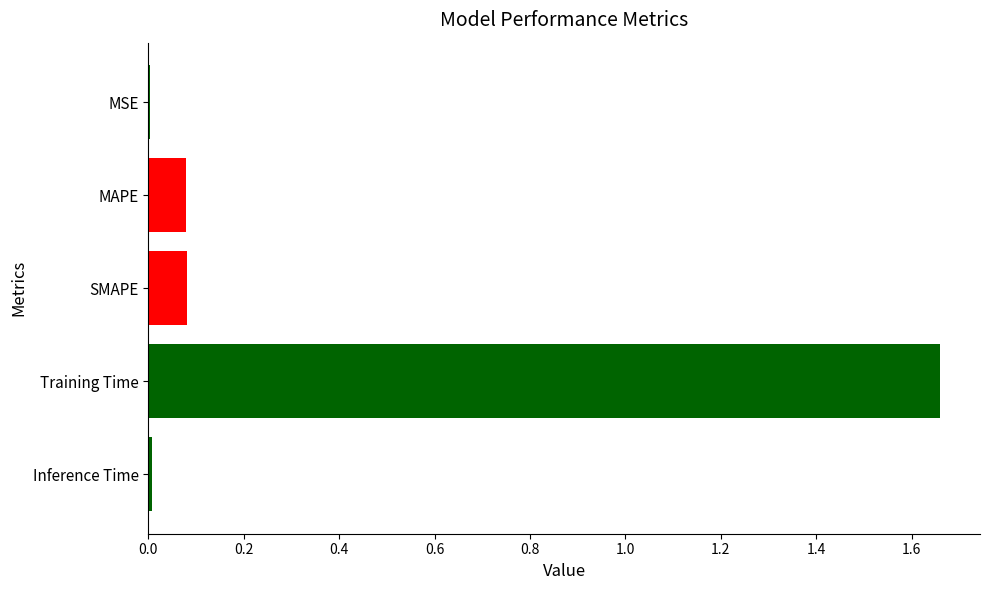

Which has a higher value, Inference Time or MAPE?

MAPE